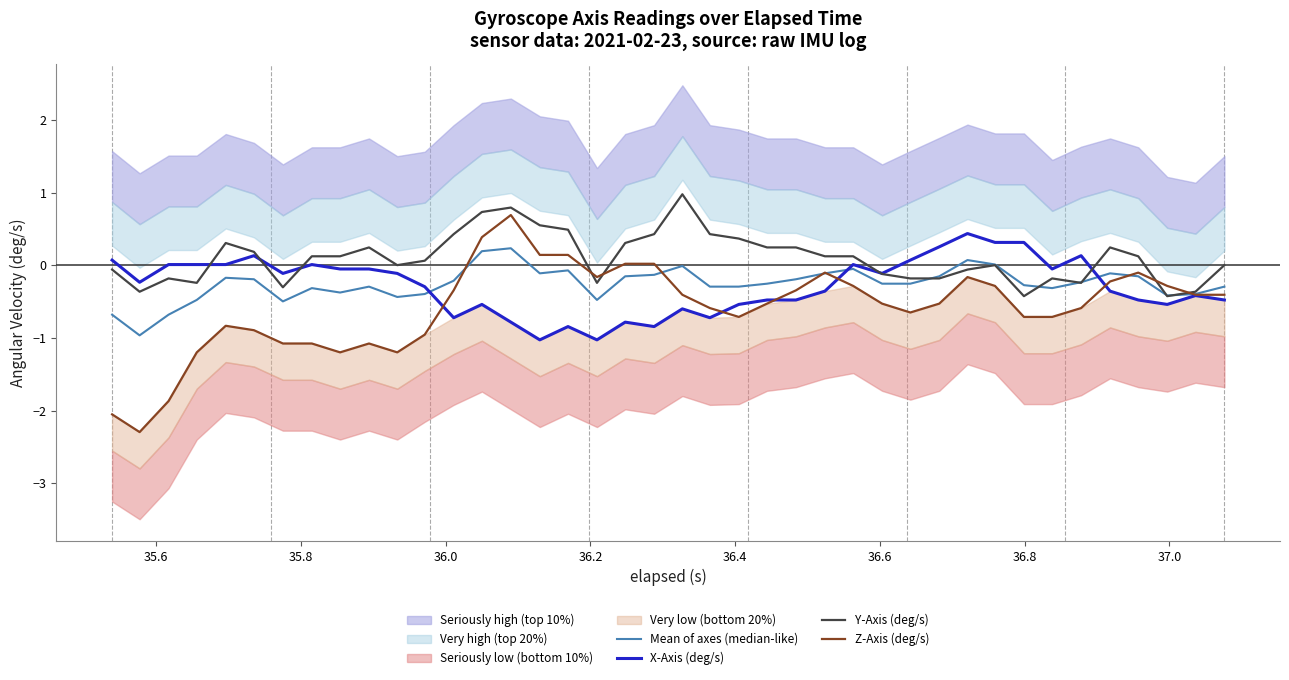

Which series ends up on top after the final intersection of Mean of axes (median-like) and Z-Axis (deg/s)?

Mean of axes (median-like)